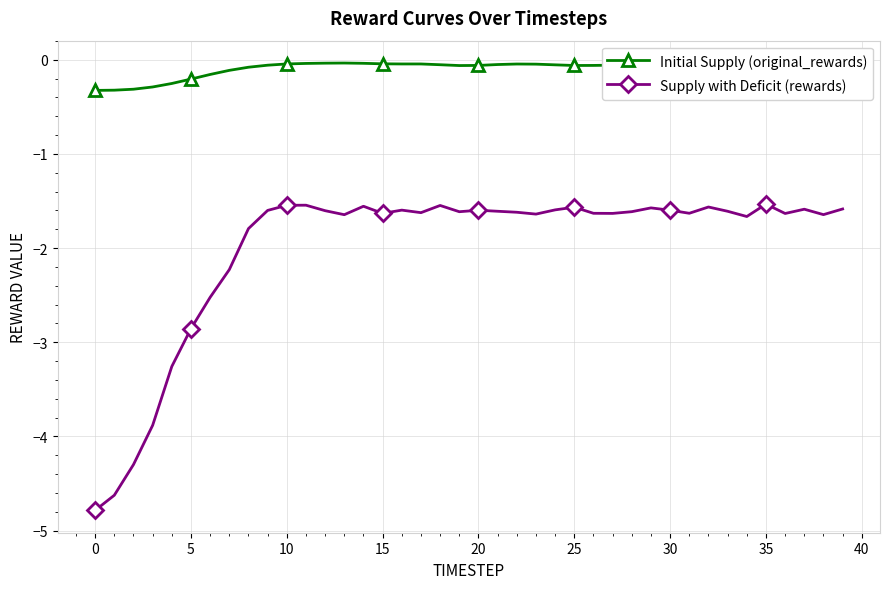

How many lines are shown in the chart?

2